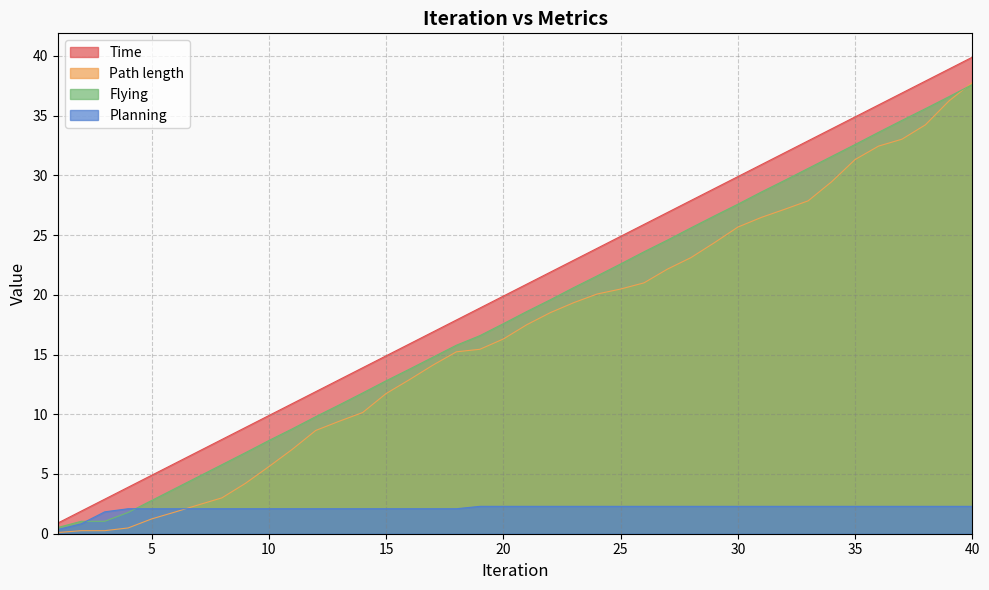

At how many categories does at least one series exceed 16?

24